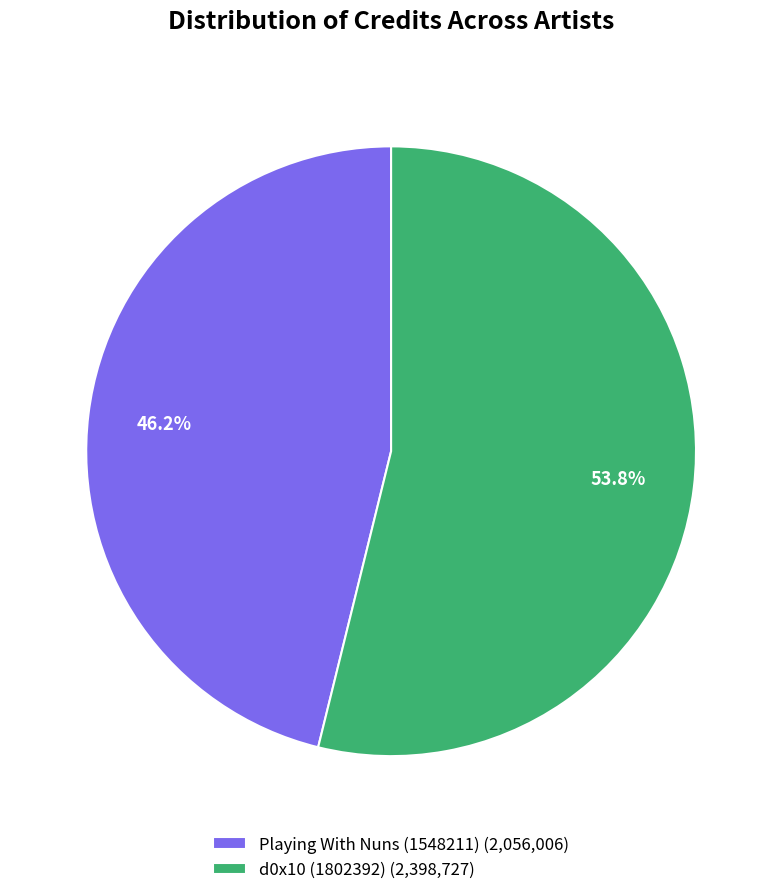

What percentage is the Playing With Nuns (1548211) slice, to the nearest percent?

46%